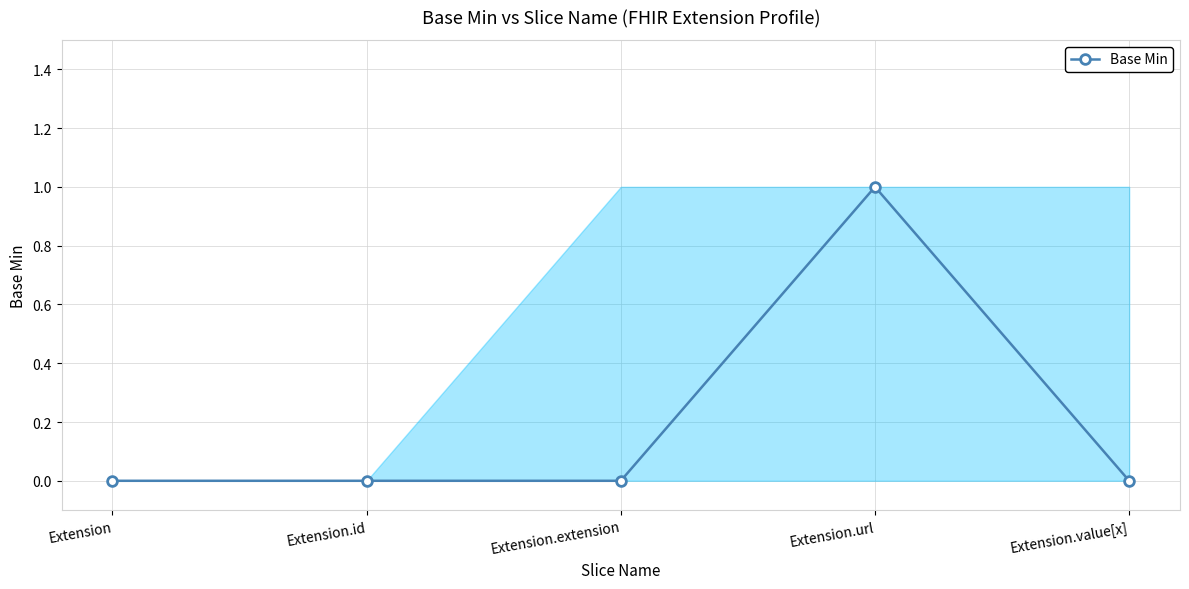

What is the difference between the values at Extension.value[x] and Extension.url?

1